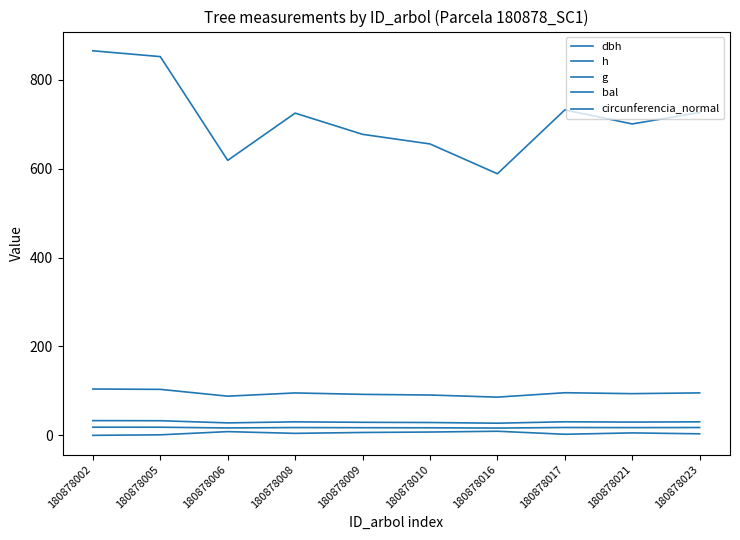

The circunferencia_normal series shows 157.3 at 180878010. True or false?

False